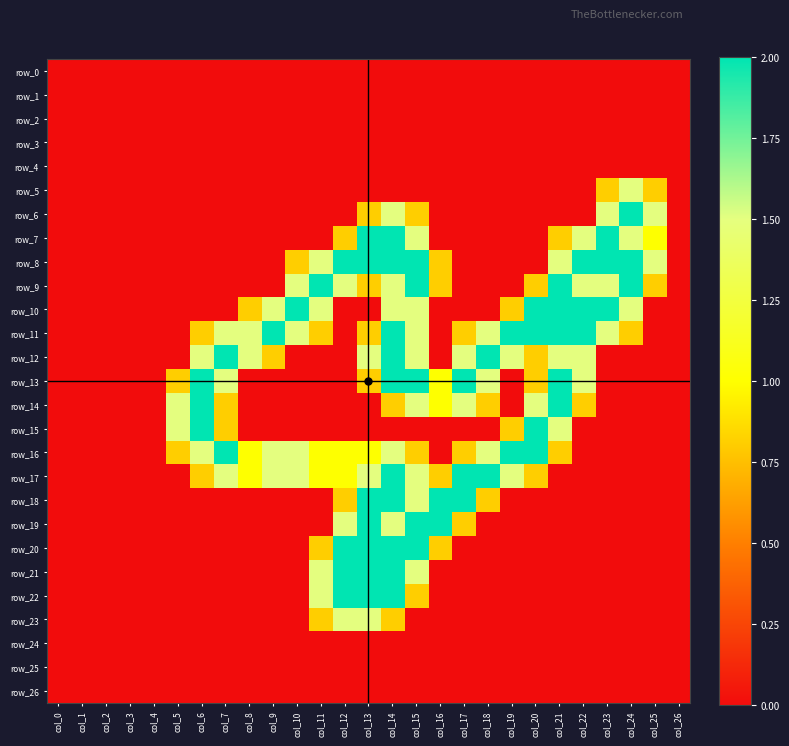

Rank the series by their maximum value, from highest to lowest.

row_6, row_7, row_8, row_9, row_10, row_11, row_12, row_13, row_14, row_15, row_16, row_17, row_18, row_19, row_20, row_21, row_22, row_5, row_23, row_0, row_1, row_2, row_3, row_4, row_24, row_25, row_26